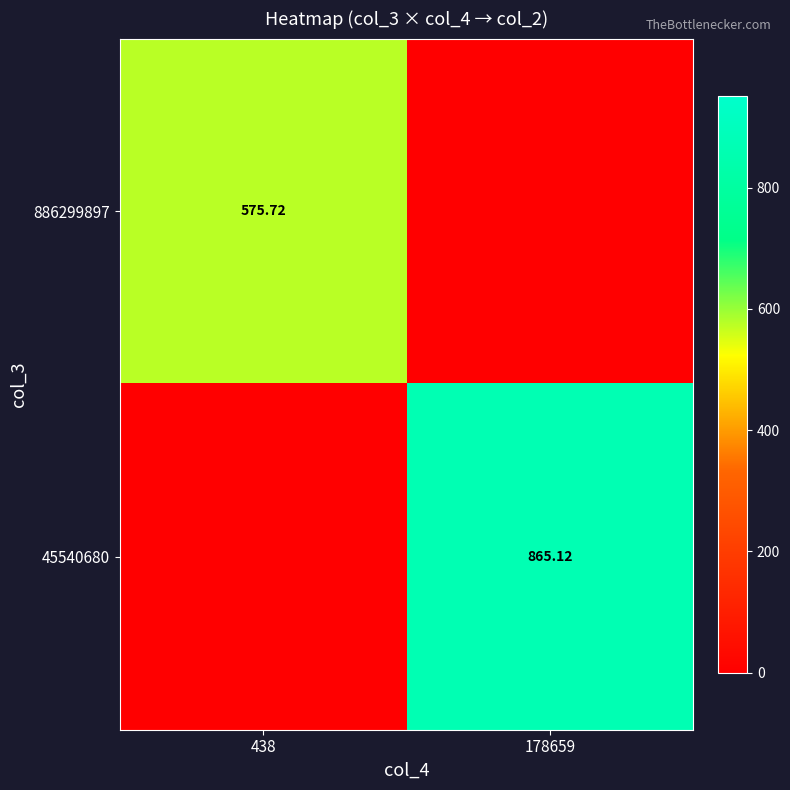

What is the greatest value displayed?

865.1